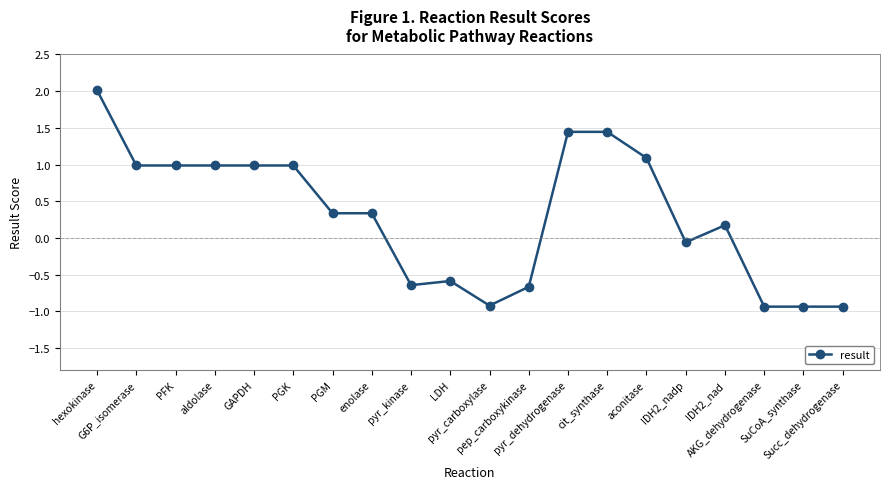

What is the value of the 8th point from the left?

0.3